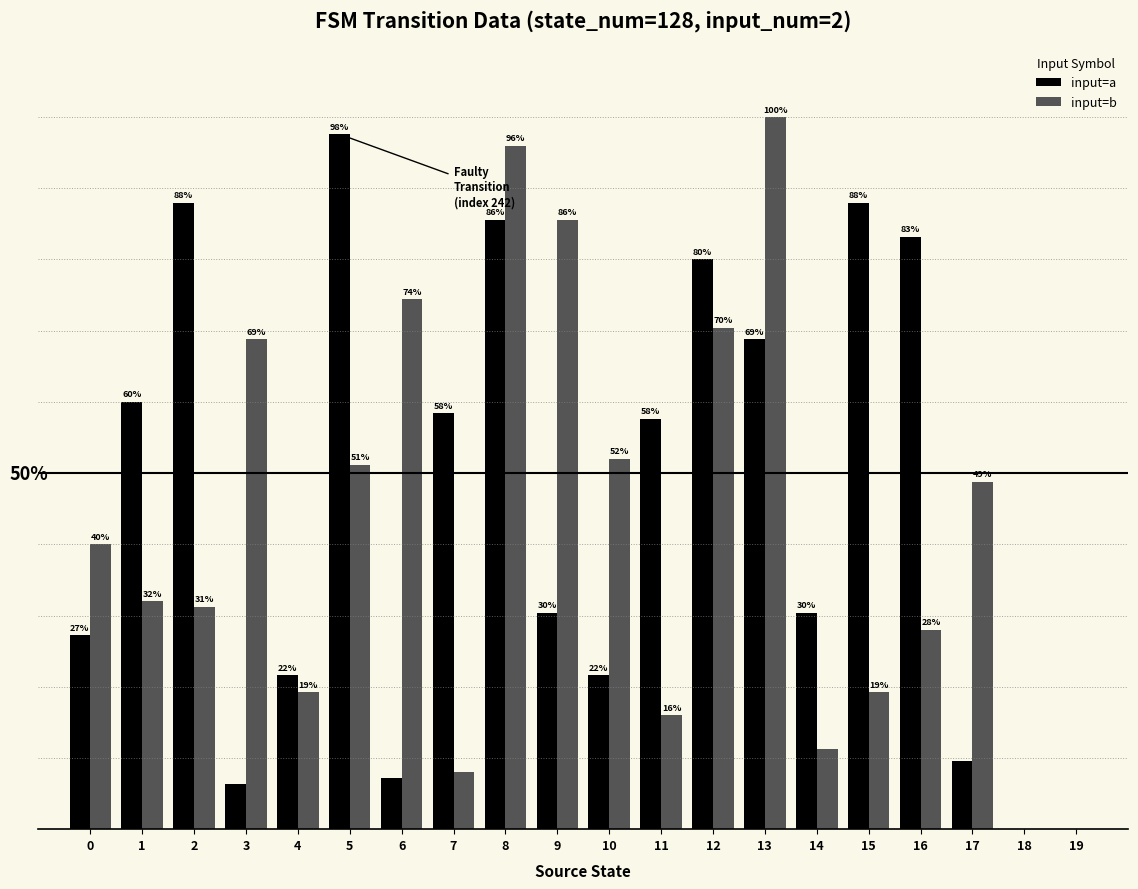

Is the value of input=a at 6 greater than the value of input=b at 5?

No